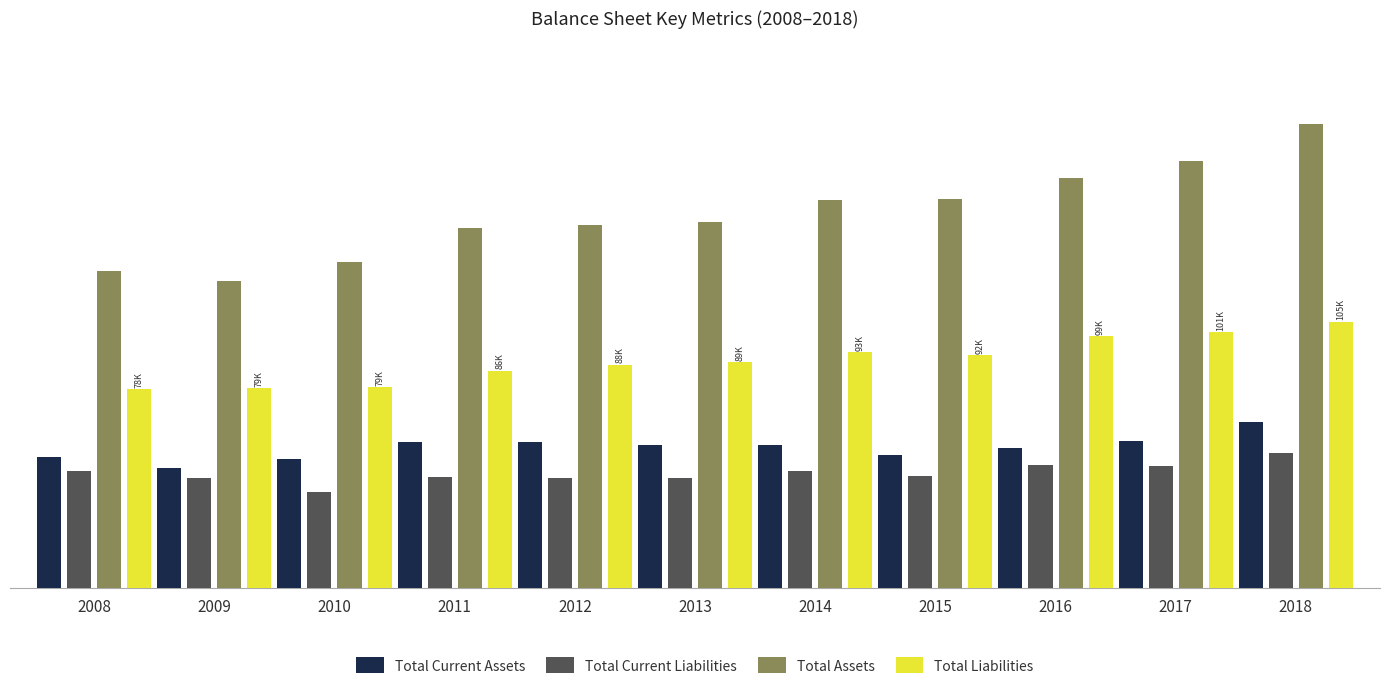

Reading left to right, extract all data points from this chart.

Total Current Assets: 2008=51773	2009=47225	2010=50859	2011=57443	2012=57467	2013=56168	2014=56393	2015=52296	2016=55269	2017=58056	2018=65304
Total Current Liabilities: 2008=46301	2009=43303	2010=37690	2011=43703	2012=43409	2013=43228	2014=46036	2015=44031	2016=48439	2017=48078	2018=53034
Total Assets: 2008=124846	2009=120780	2010=128192	2011=141718	2012=142856	2013=143878	2014=152649	2015=153046	2016=161419	2017=167895	2018=182459
Total Liabilities: 2008=78471	2009=78571	2010=79067	2011=85587	2012=87945	2013=89033	2014=92913	2015=91724	2016=99153	2017=100858	2018=104813